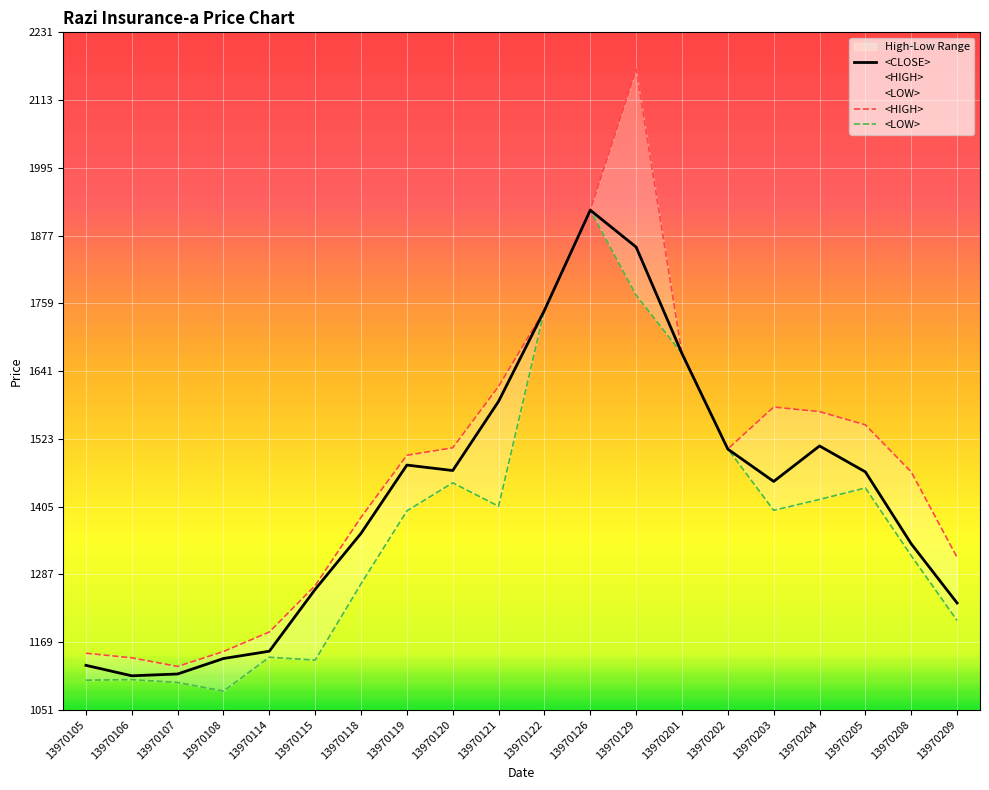

How many data points in <HIGH> are above 1505?

9